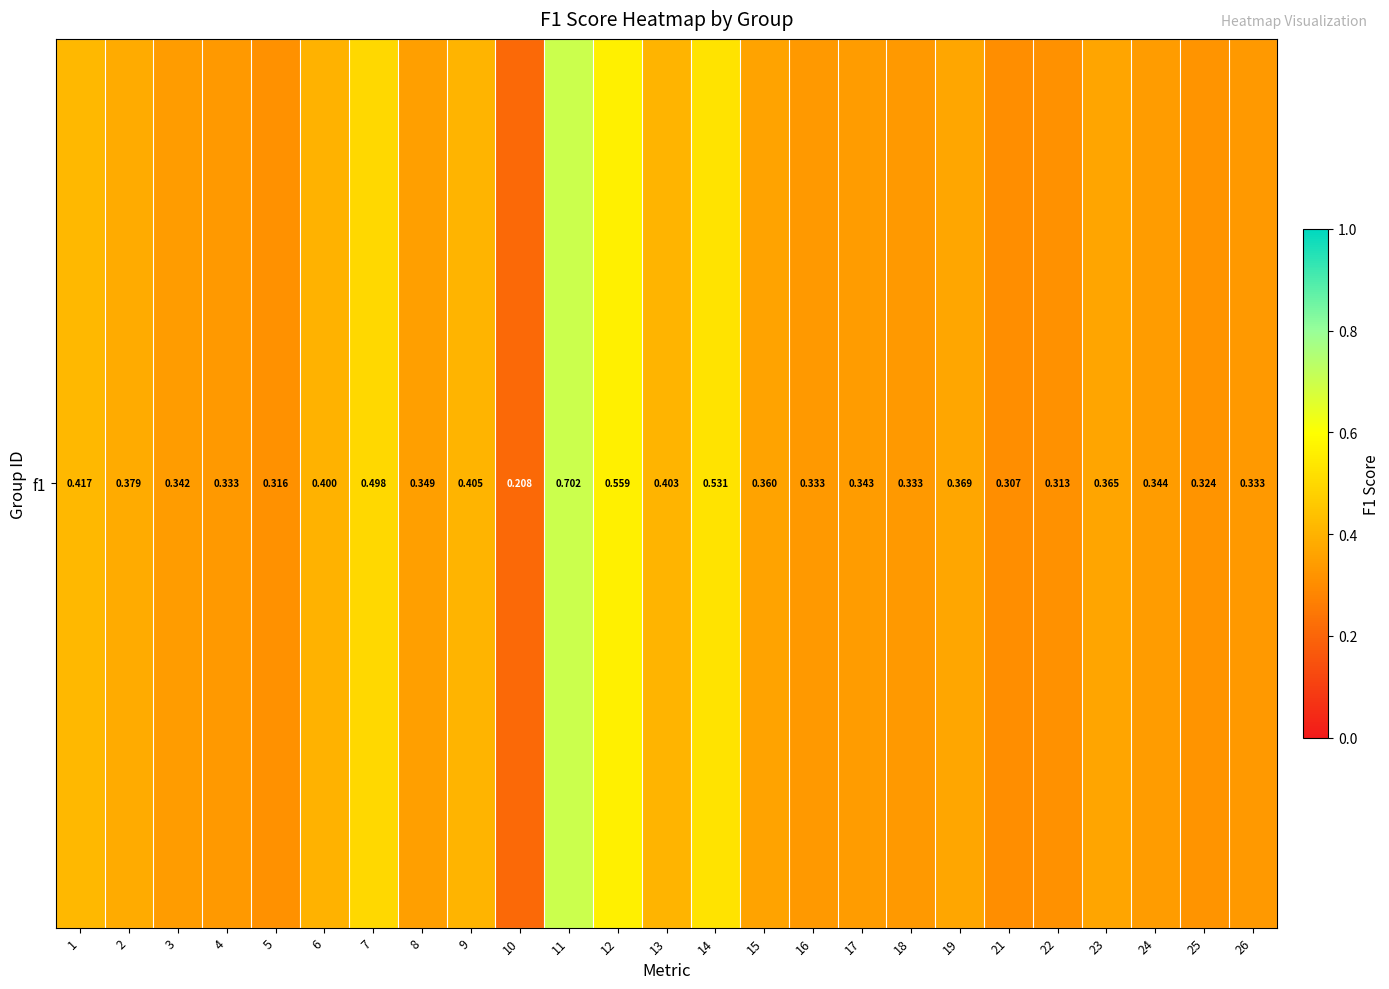

Rank the categories by value from lowest to highest.

10, 21, 22, 5, 25, 4, 16, 18, 26, 3, 17, 24, 8, 15, 23, 19, 2, 6, 13, 9, 1, 7, 14, 12, 11